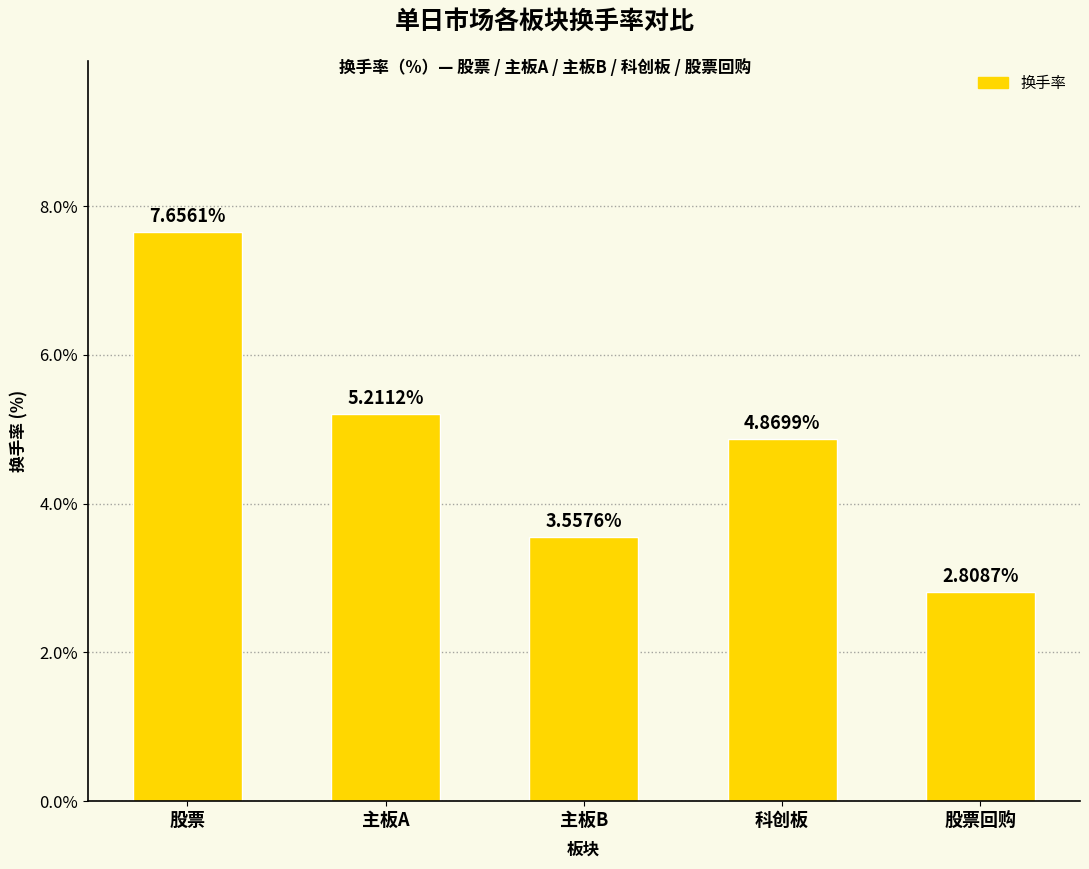

Rank the categories by value from highest to lowest.

股票, 主板A, 科创板, 主板B, 股票回购